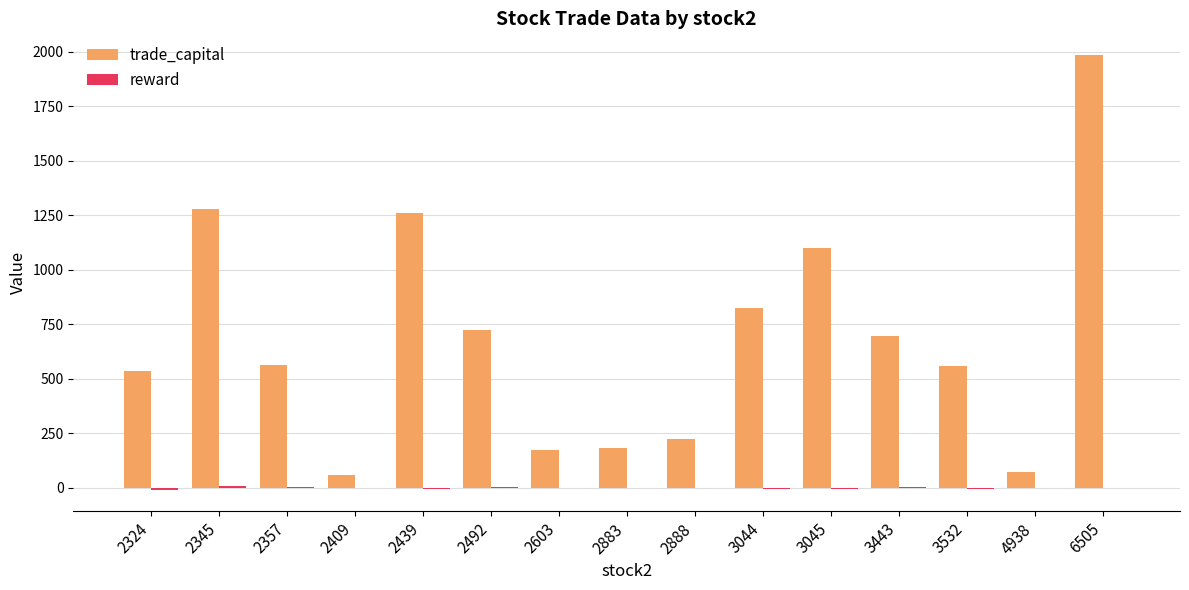

Between 2439 and 2492, which series saw the biggest shift?

trade_capital